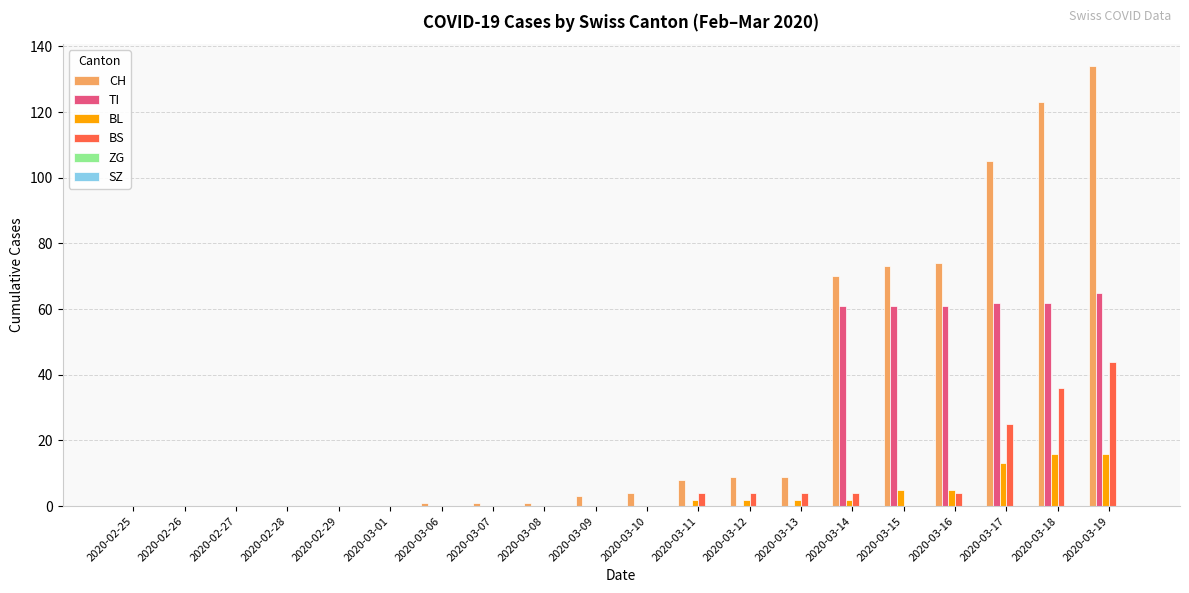

Which series changed the most between 2020-03-17 and 2020-03-19?

CH